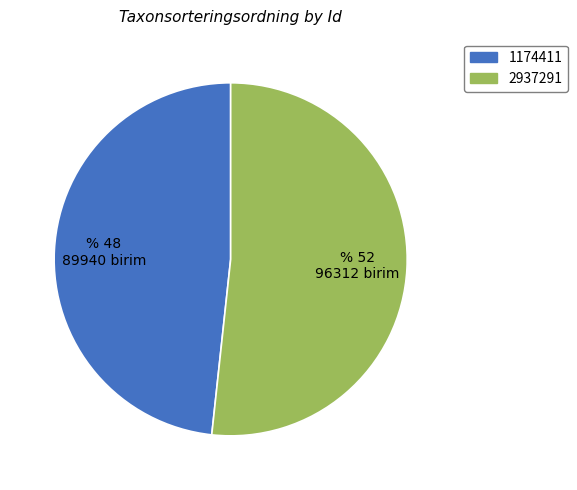

How many segments does this pie chart have?

2